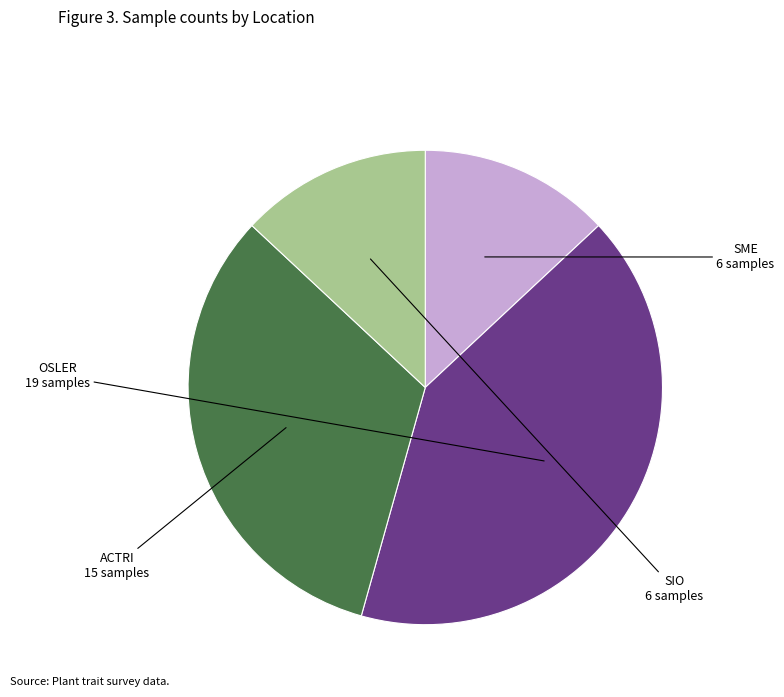

Count the number of slices in the pie.

4